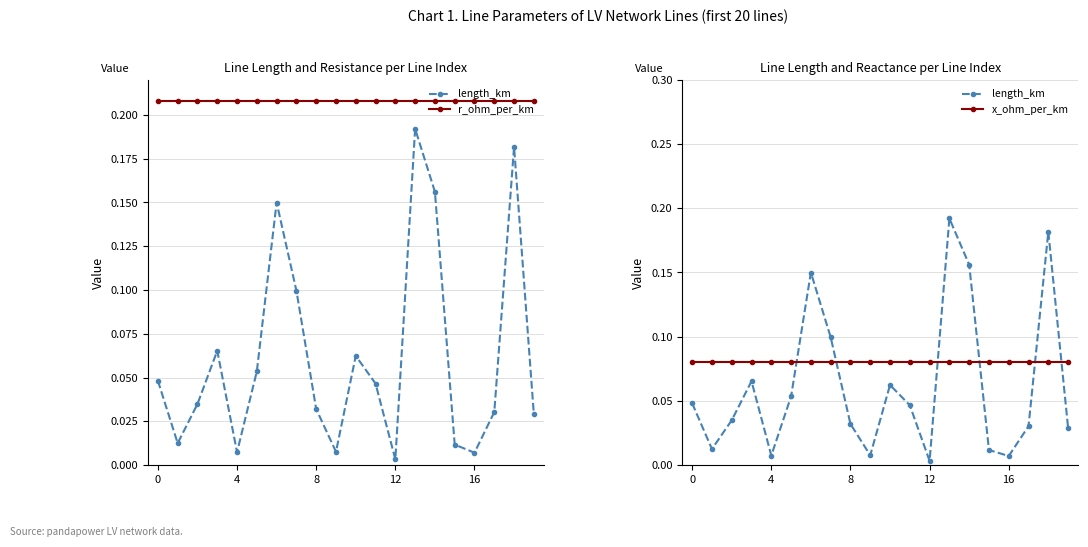

The value of x_ohm_per_km at 4 is 0.1. True or false?

False